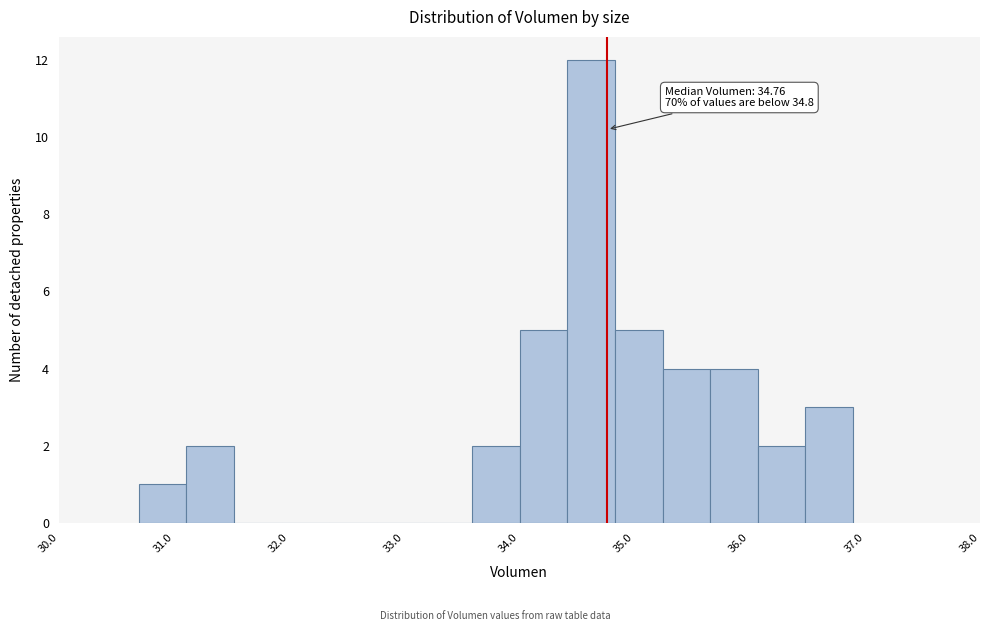

Which range on the x-axis has the tallest bar?

34.4 to 34.8